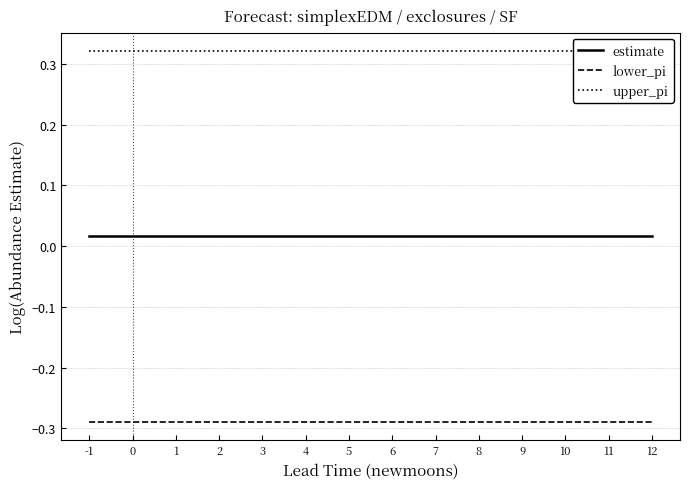

List the series in order of their peak value, lowest first.

lower_pi, estimate, upper_pi